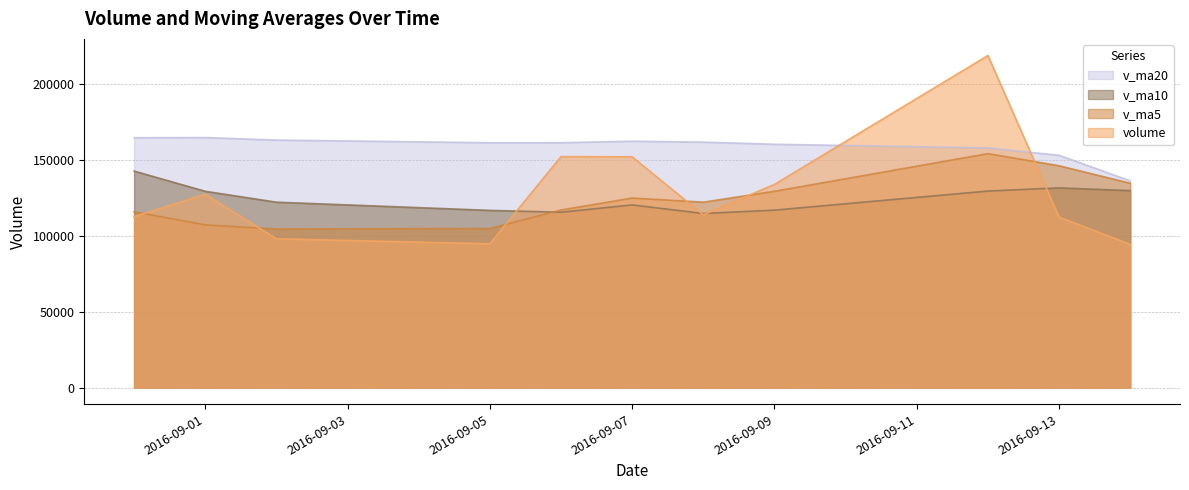

Reading right to left, list all the values displayed in this chart.

volume: 2016-09-14=94497.7	2016-09-13=112475.0	2016-09-12=219130.6	2016-09-09=134053.9	2016-09-08=114003.6	2016-09-07=152250.4	2016-09-06=152400.0	2016-09-05=94861.4	2016-09-02=98183.7	2016-09-01=127599.1	2016-08-31=112754.5
v_ma5: 2016-09-14=134832.2	2016-09-13=146382.7	2016-09-12=154367.7	2016-09-09=129513.9	2016-09-08=122339.8	2016-09-07=125058.9	2016-09-06=117159.7	2016-09-05=104973.9	2016-09-02=104637.9	2016-09-01=107389.4	2016-08-31=115993.0
v_ma10: 2016-09-14=129945.5	2016-09-13=131771.2	2016-09-12=129670.8	2016-09-09=117075.9	2016-09-08=114864.6	2016-09-07=120525.9	2016-09-06=115714.5	2016-09-05=116928.6	2016-09-02=122333.2	2016-09-01=129511.1	2016-08-31=142863.6
v_ma20: 2016-09-14=136404.6	2016-09-13=153280.3	2016-09-12=158121.3	2016-09-09=160560.7	2016-09-08=161941.3	2016-09-07=162567.6	2016-09-06=161570.4	2016-09-05=161548.5	2016-09-02=163315.2	2016-09-01=164970.1	2016-08-31=164892.8